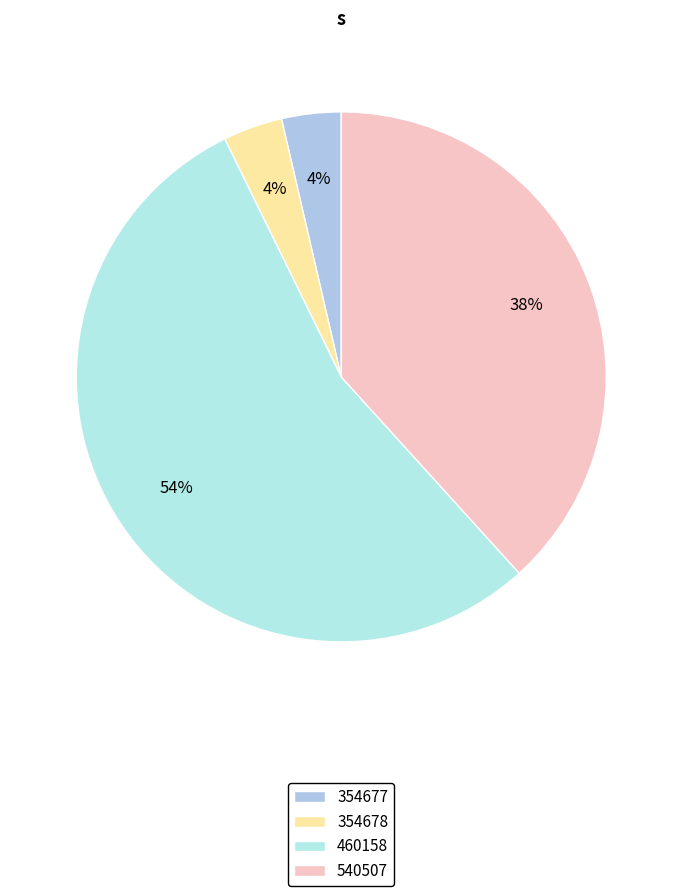

True or false: 540507 accounts for 38% of the total.

True